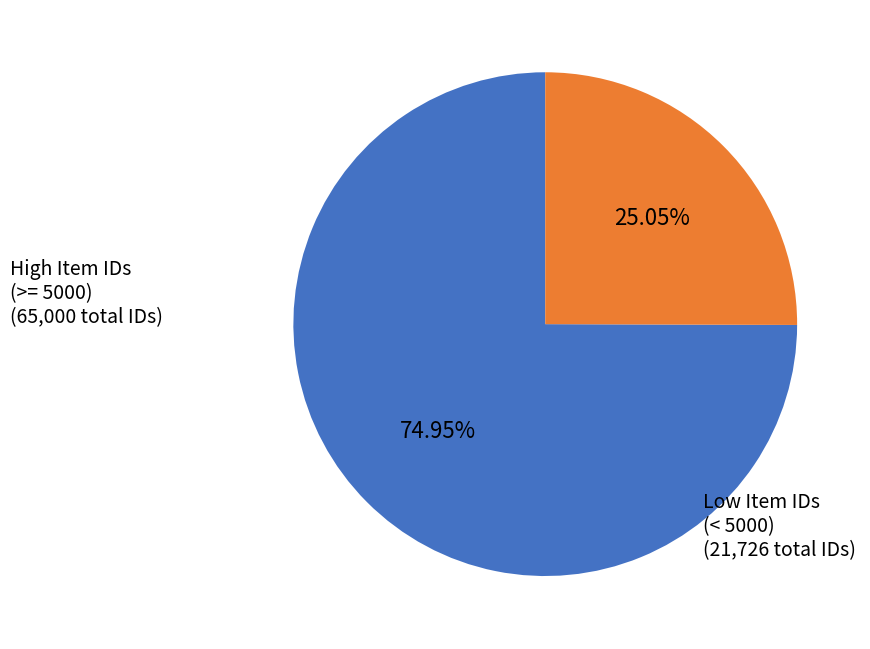

Which category has the biggest portion of the pie?

High Item IDs (>= 5000)